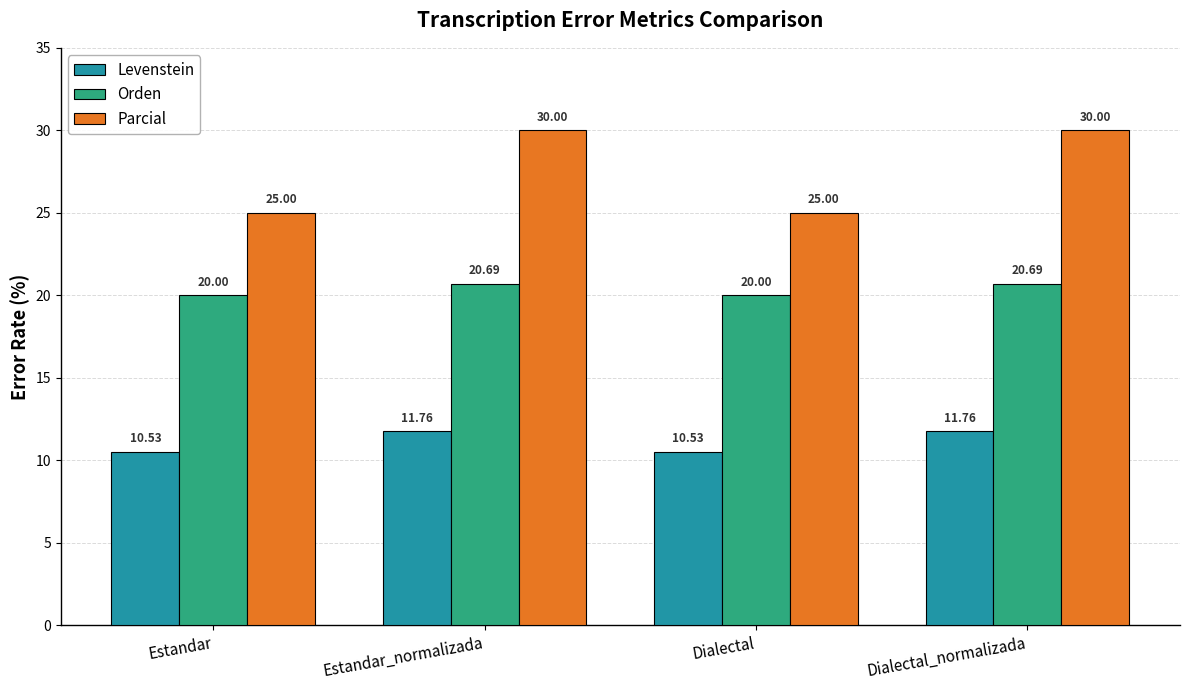

What is the label of the 1st bar from the right?

Dialectal_normalizada